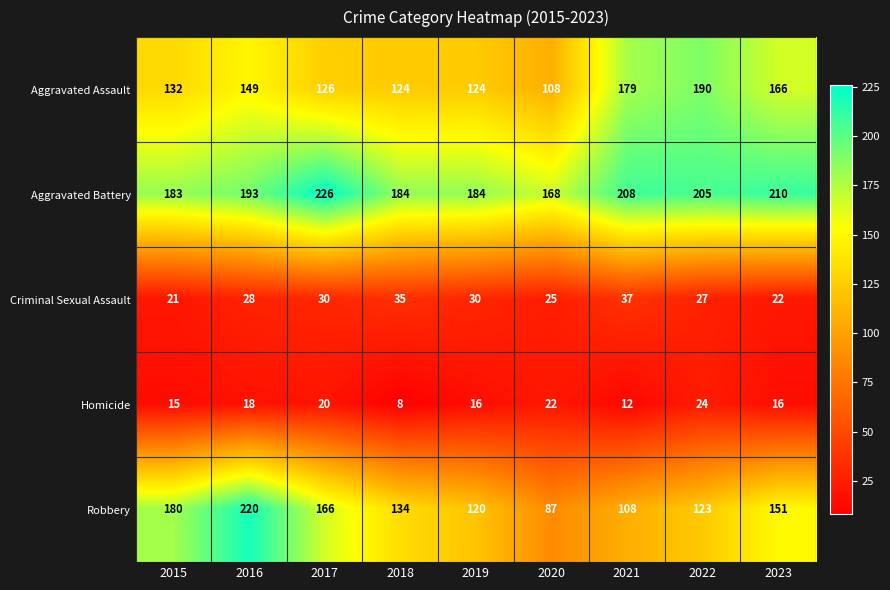

Is it true that Homicide equals 28 at 2019?

False